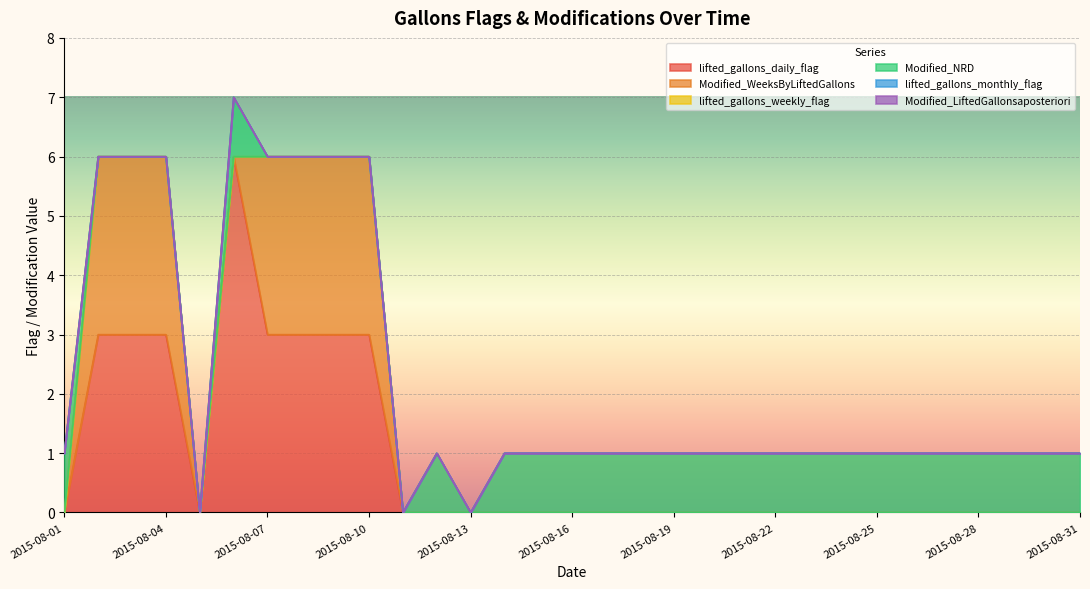

What is the total value across all series at 2015-08-27?

1